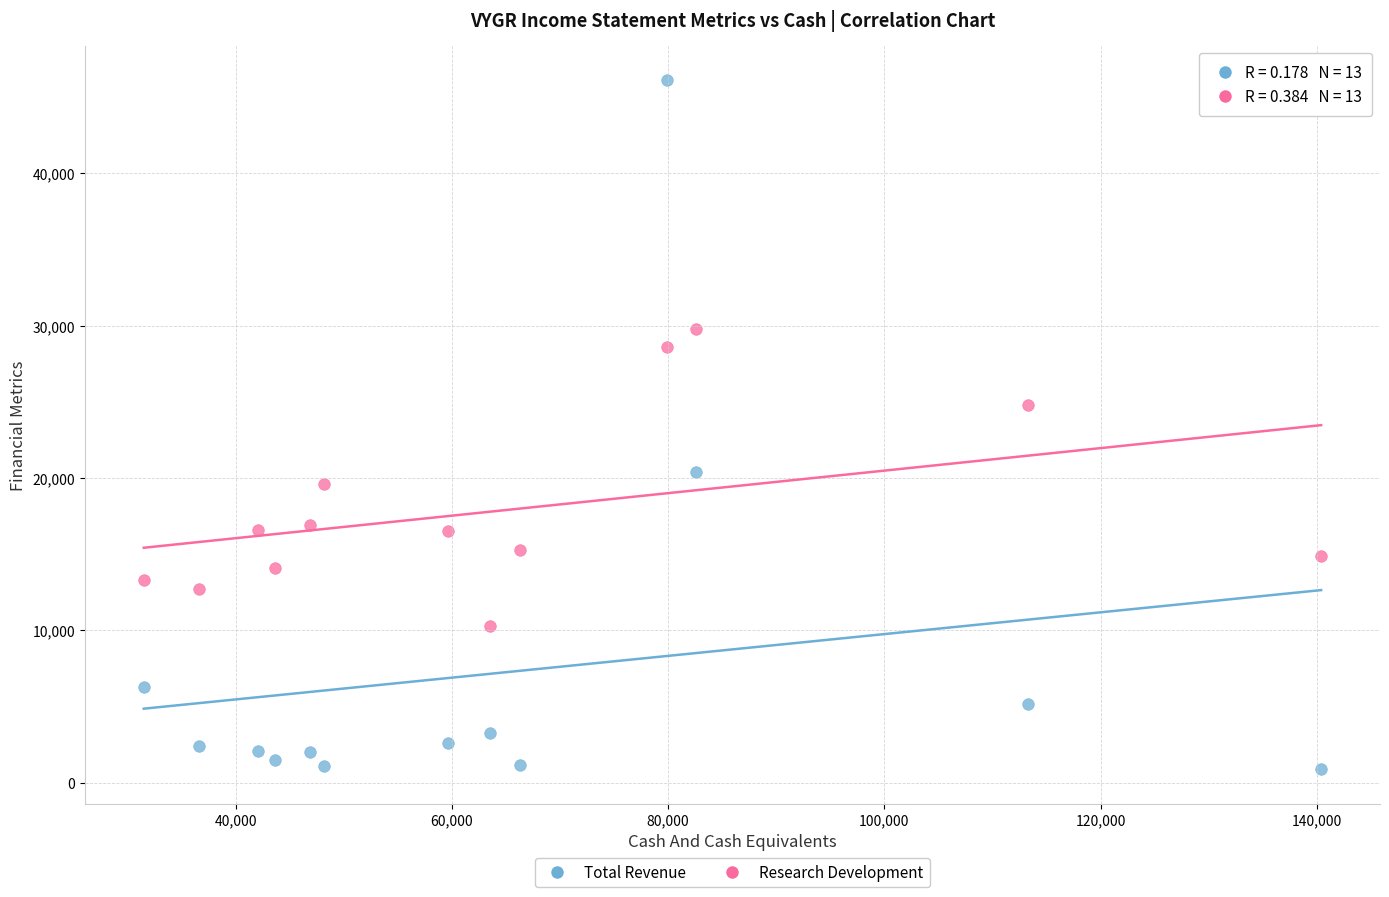

Across all data points, what is the range of Y values (max minus min)?

45200